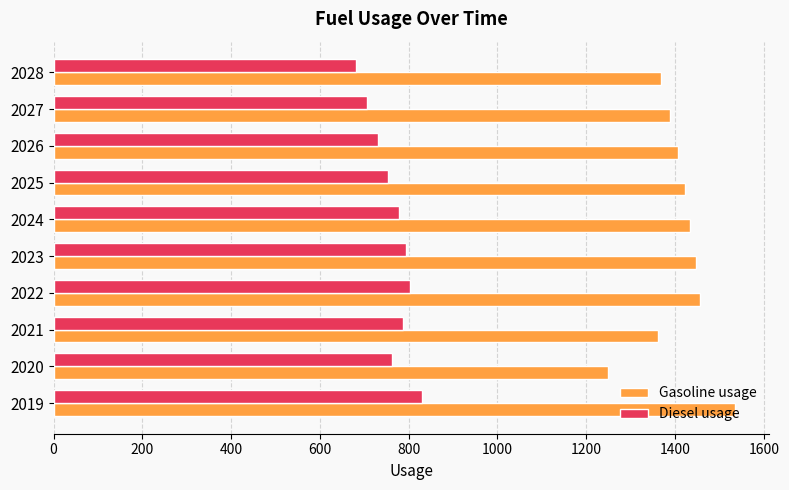

What is the difference between the highest and lowest values at 2027?

683.0